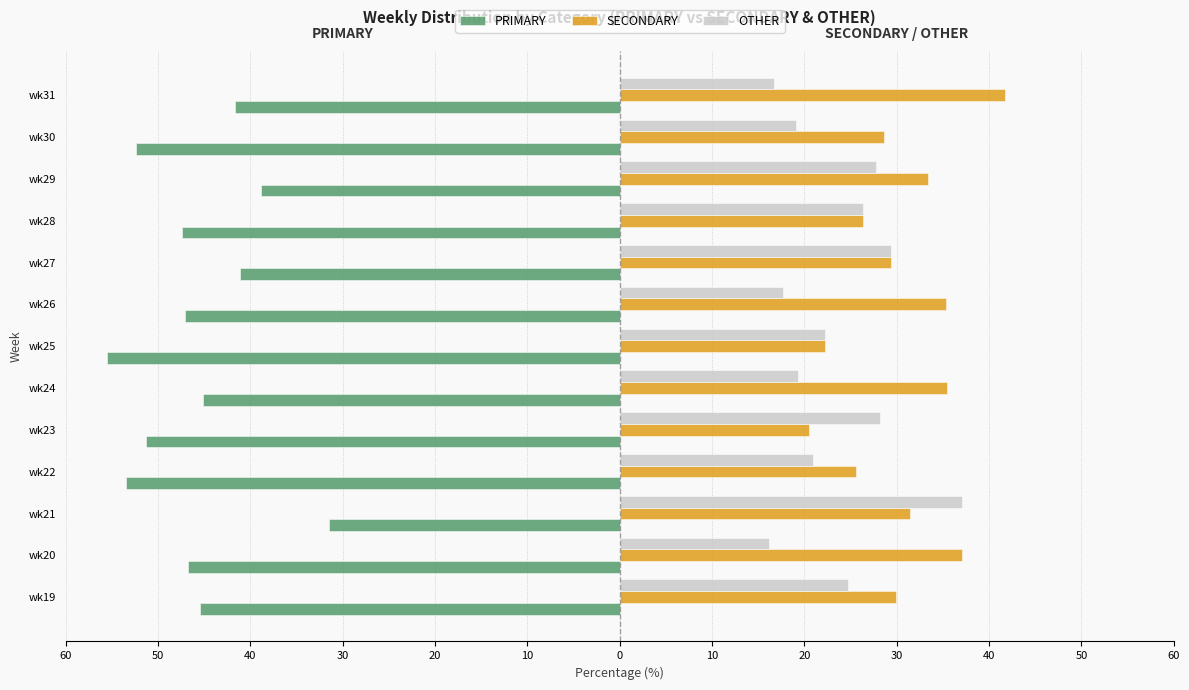

What are all the series names shown in the legend?

PRIMARY, SECONDARY, OTHER